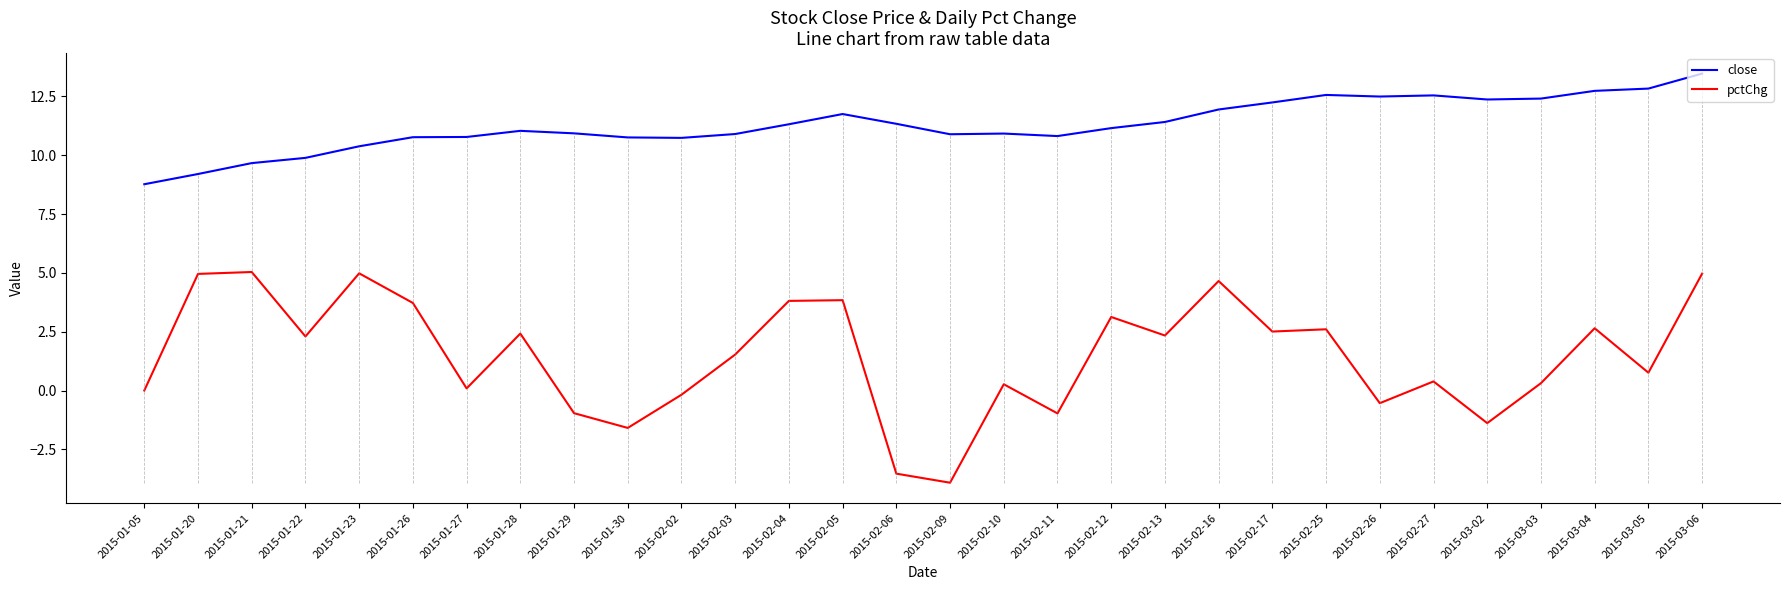

What is the difference between the second highest and second lowest values in the close series?

3.6